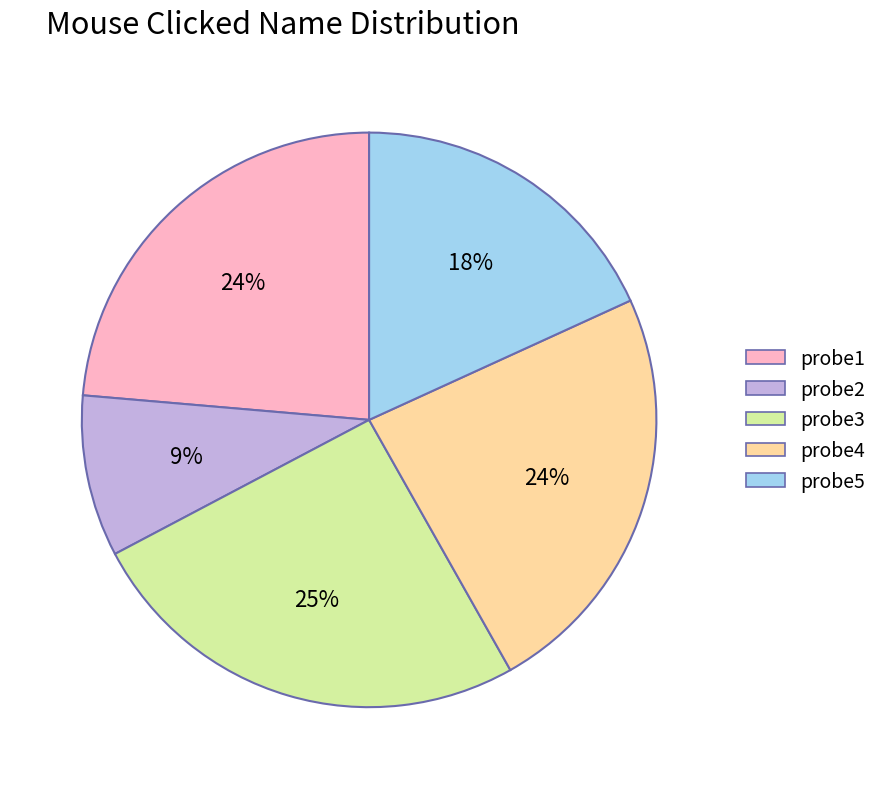

The probe5 slice represents 18% of the pie. True or false?

True